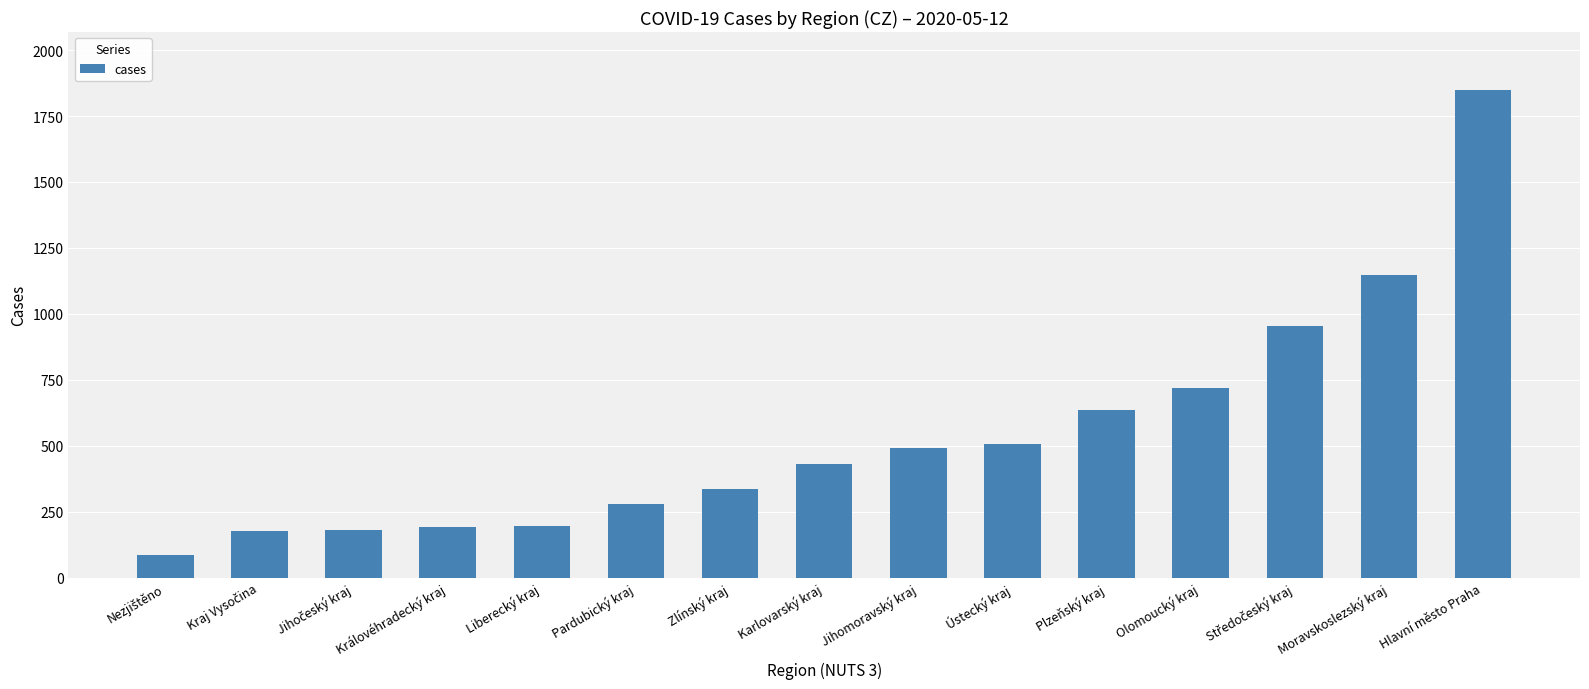

How many data points does each series have?

15